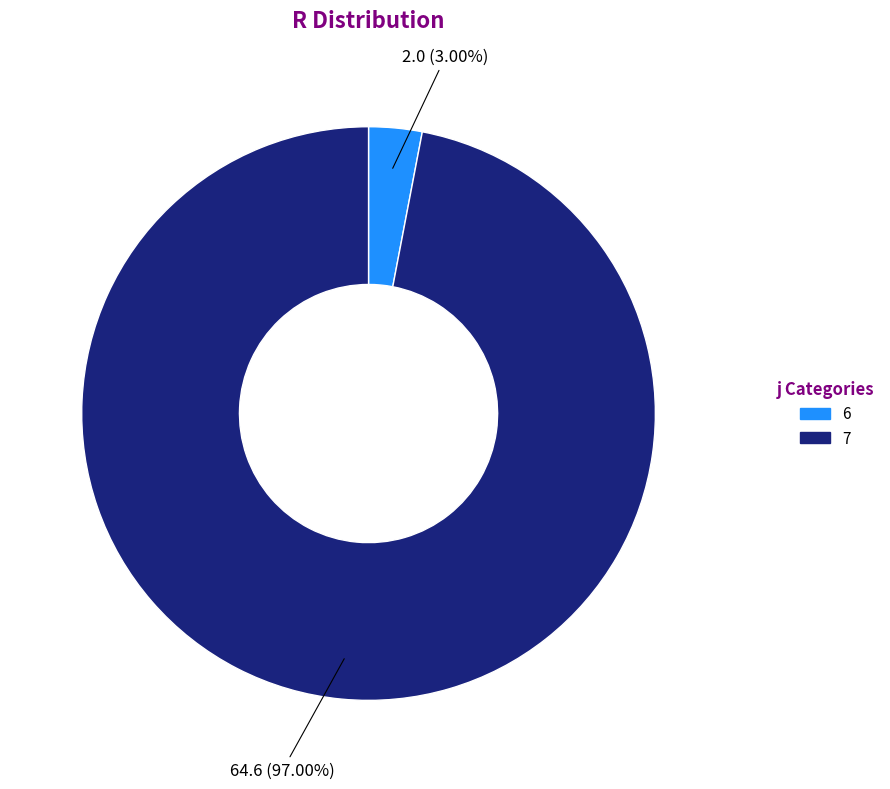

Which slice is the smallest?

6